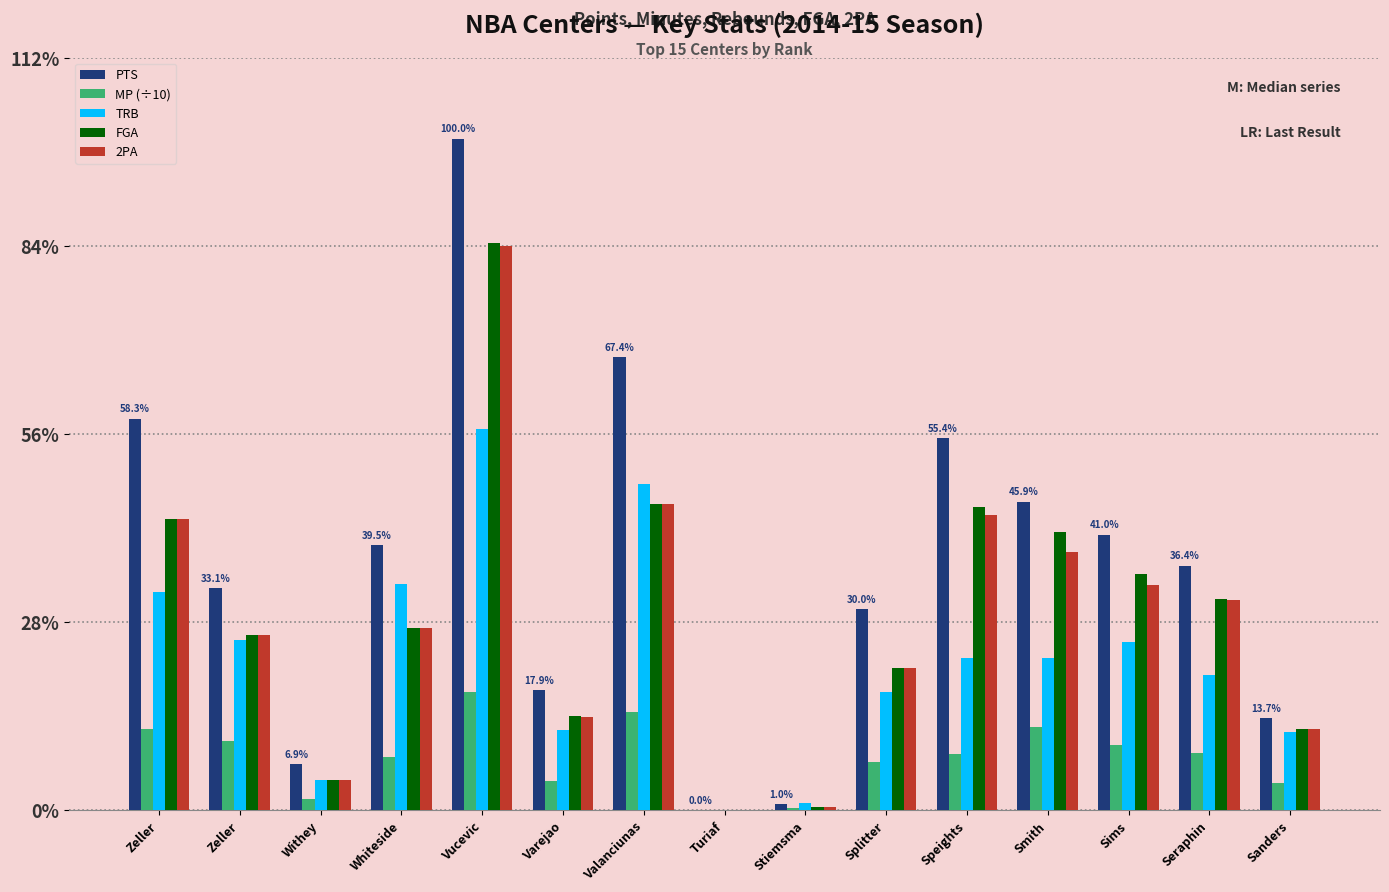

Read the FGA value at Sanders, to the nearest 50.

150